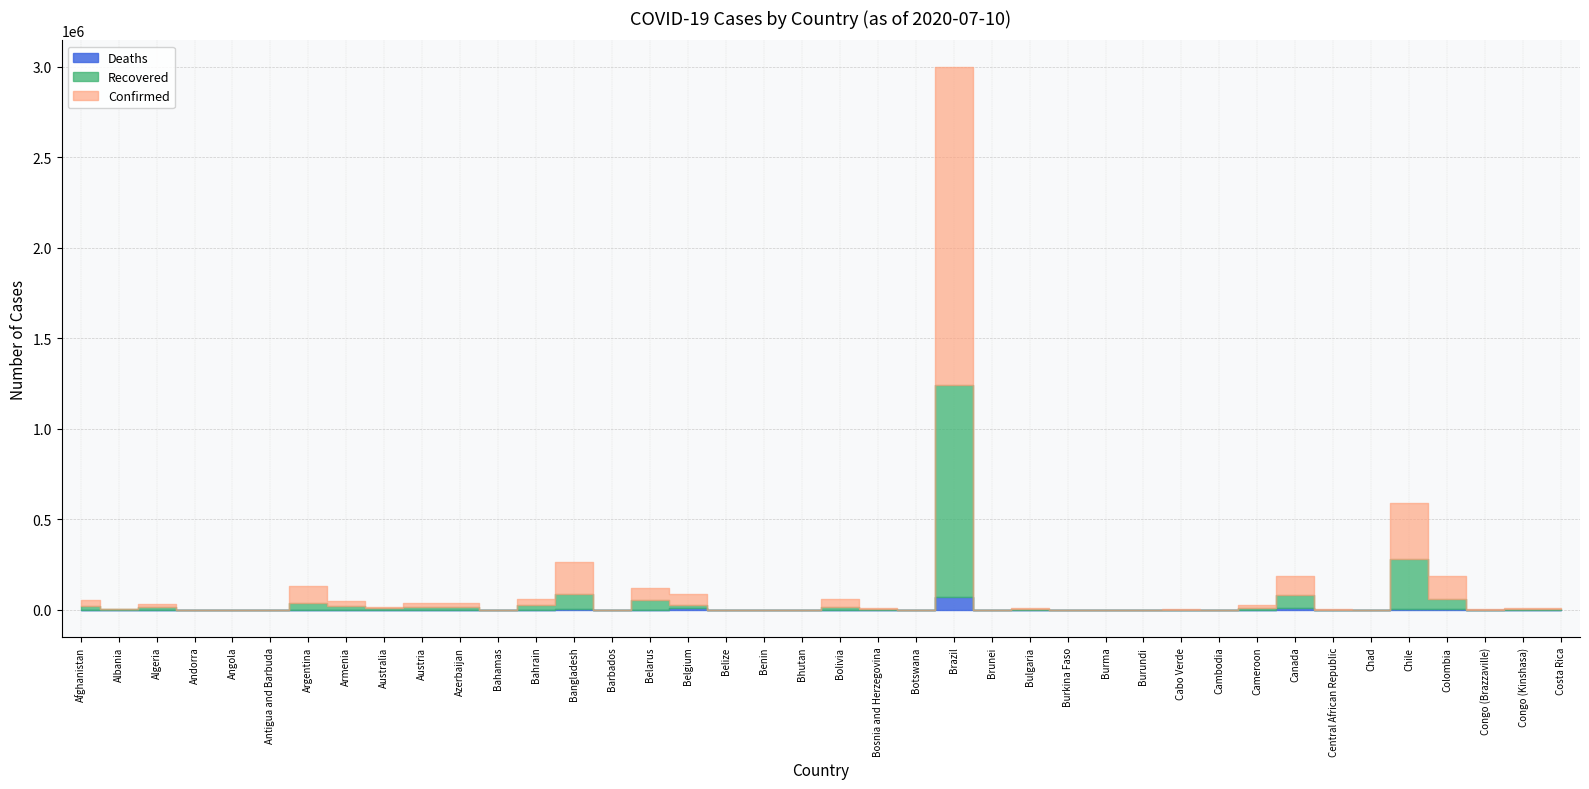

What value does the Confirmed series have at Congo (Kinshasa)?

7905